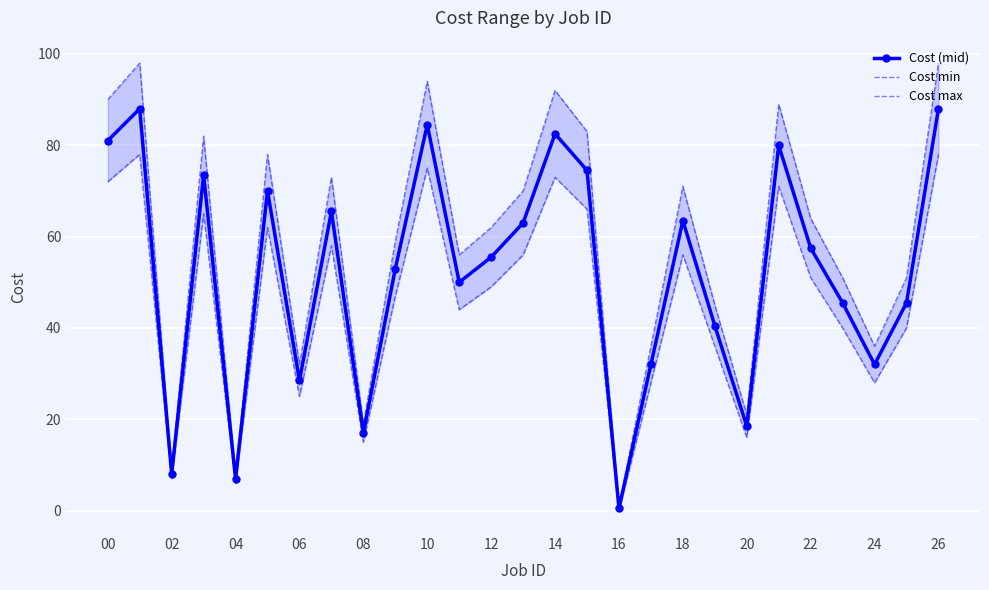

Is the value of Cost (mid) at 16 greater than the value of Cost min at 21?

No